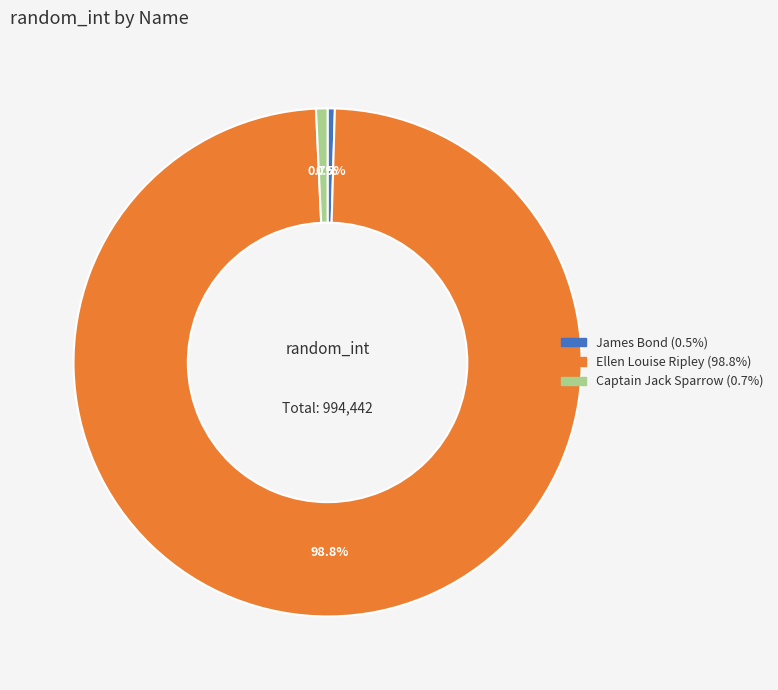

Which category has the biggest portion of the pie?

Ellen Louise Ripley